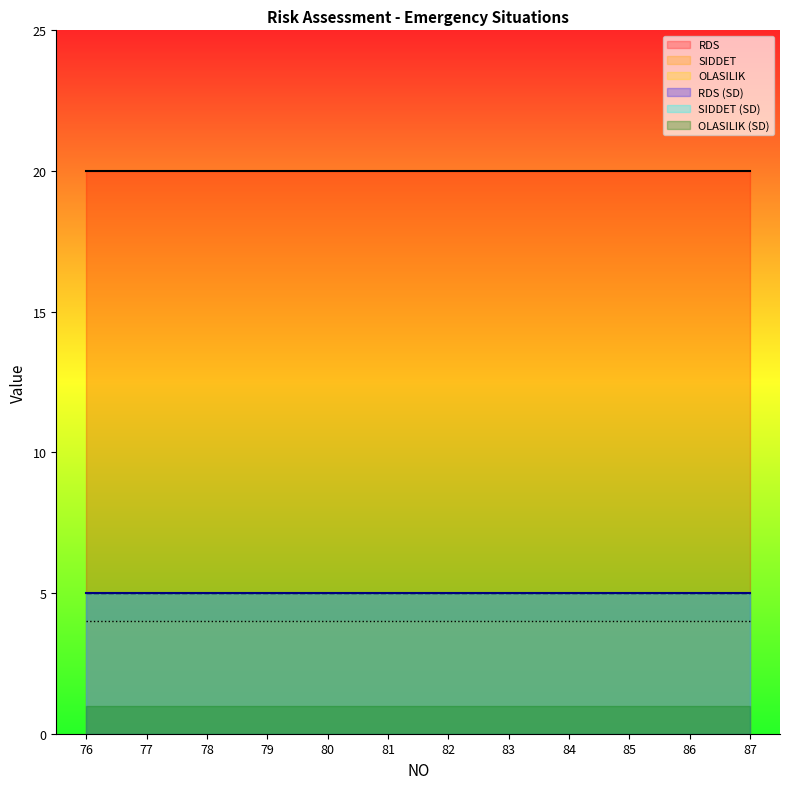

Reading left to right, transcribe all the data shown in this chart.

OLASILIK: 4	4	4	4	4	4	4	4	4	4	4	4
SIDDET: 5	5	5	5	5	5	5	5	5	5	5	5
RDS: 20	20	20	20	20	20	20	20	20	20	20	20
OLASILIK_SD: 1	1	1	1	1	1	1	1	1	1	1	1
SIDDET_SD: 5	5	5	5	5	5	5	5	5	5	5	5
RDS_SD: 5	5	5	5	5	5	5	5	5	5	5	5